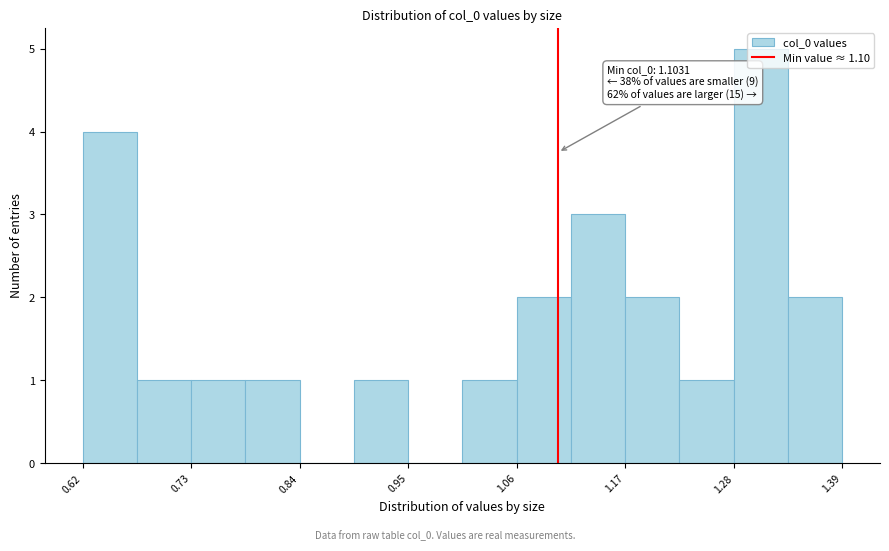

Read against the x-axis, roughly where is the centre of the tallest bar?

1.32